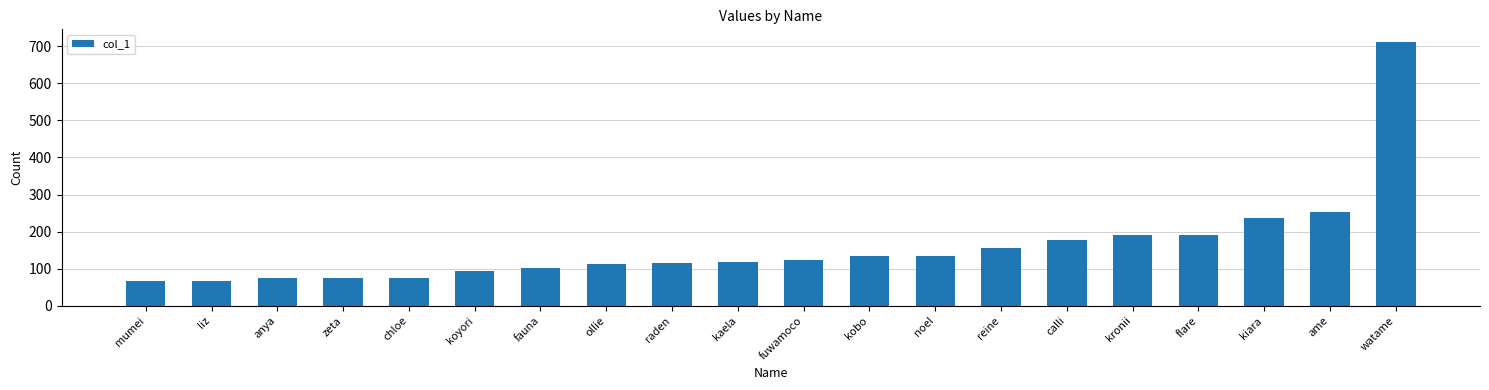

What is the difference between the maximum and minimum values?

644